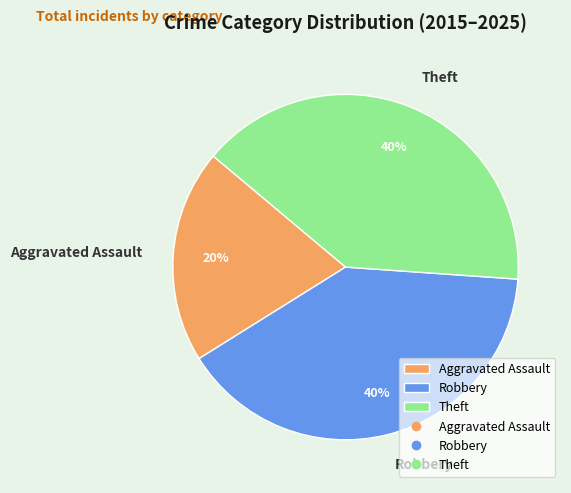

Which category has the smallest portion of the pie?

Aggravated Assault